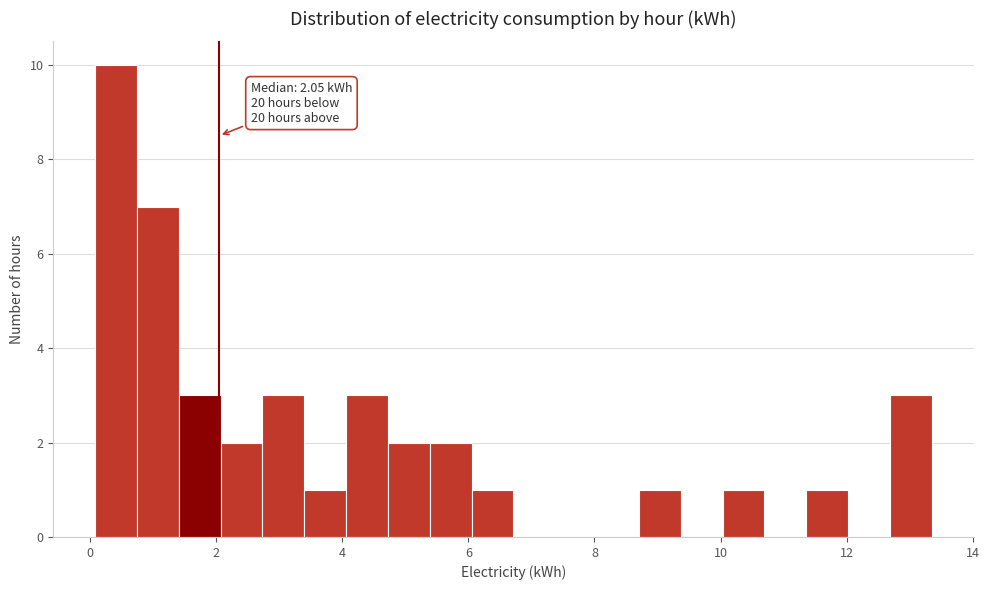

Read against the x-axis, roughly where is the centre of the tallest bar?

0.4